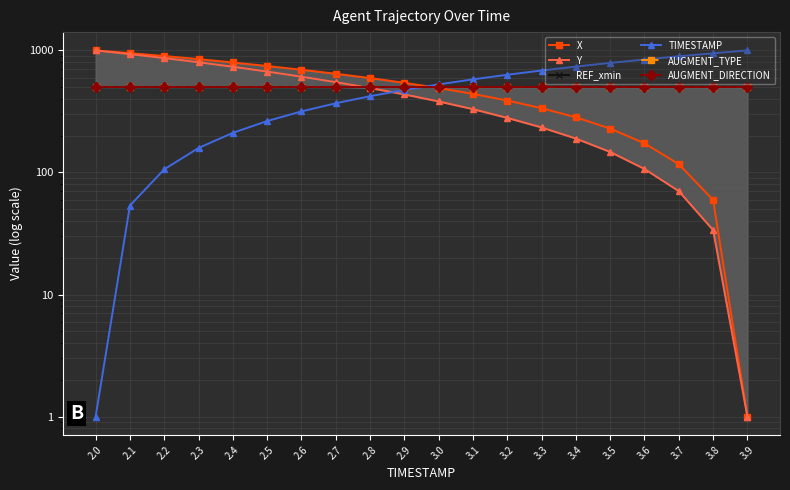

How many lines are shown in the chart?

6